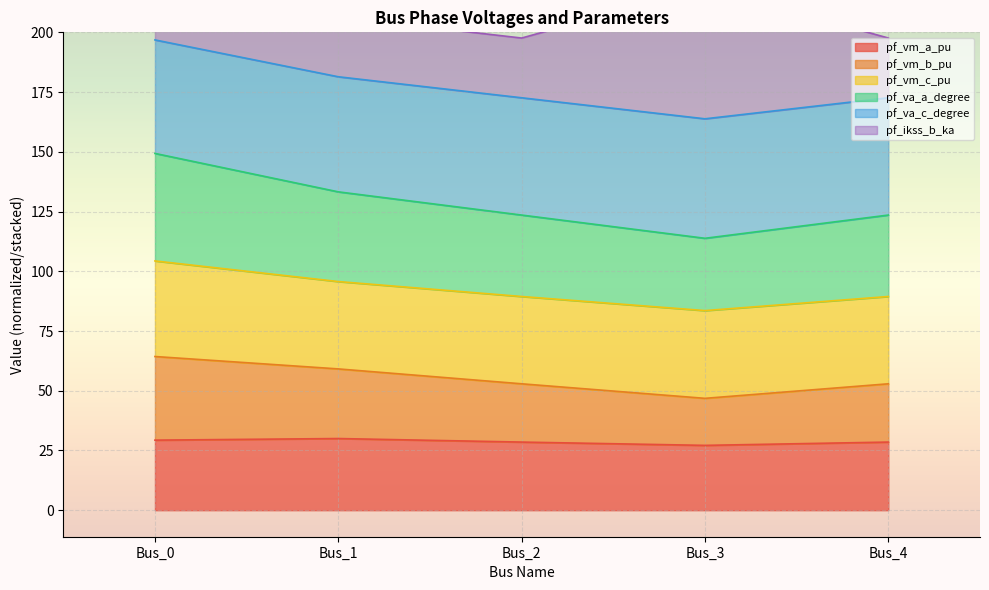

True or false: pf_va_c_degree and pf_va_a_degree intersect in this chart.

False